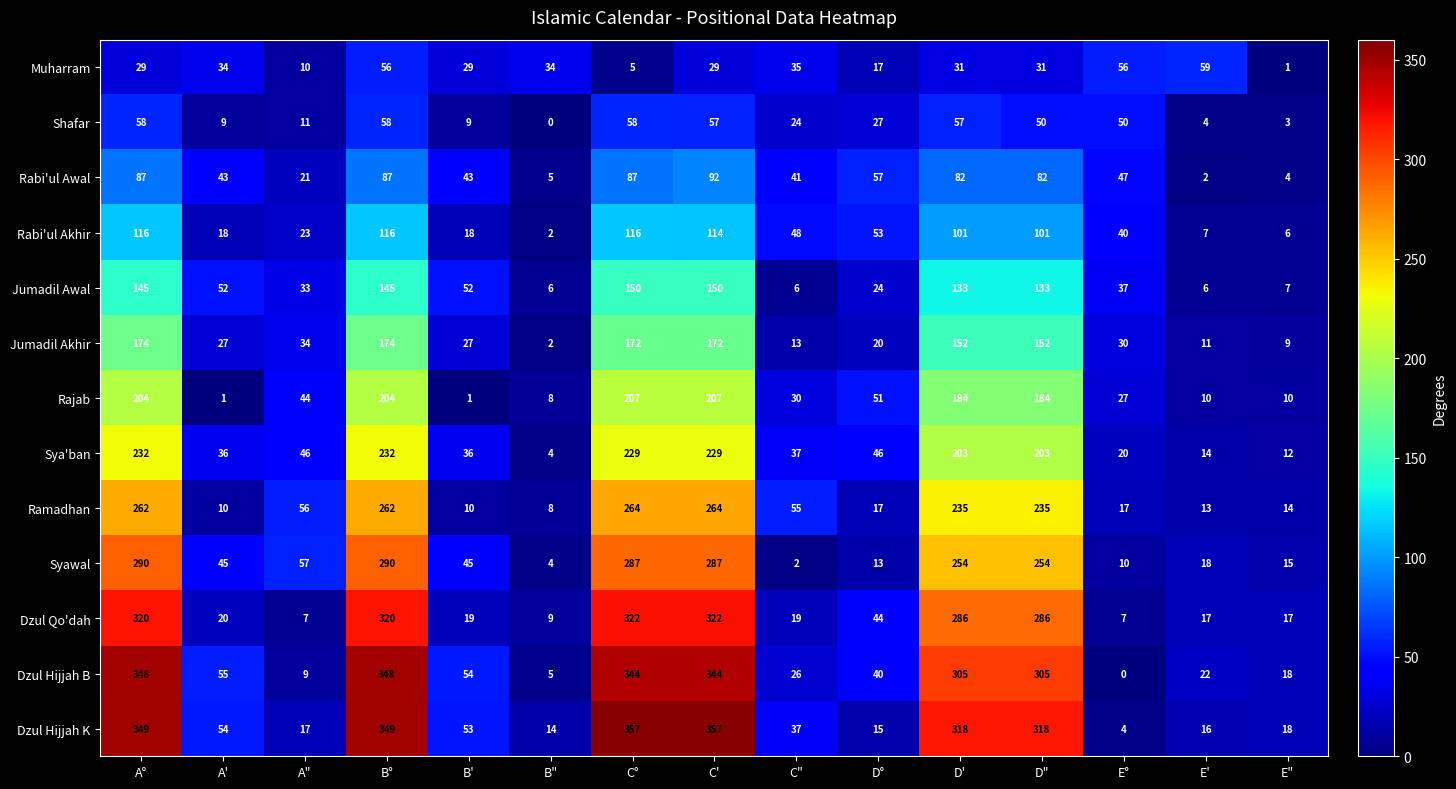

True or false: Ramadhan has a value of 55 at C".

True